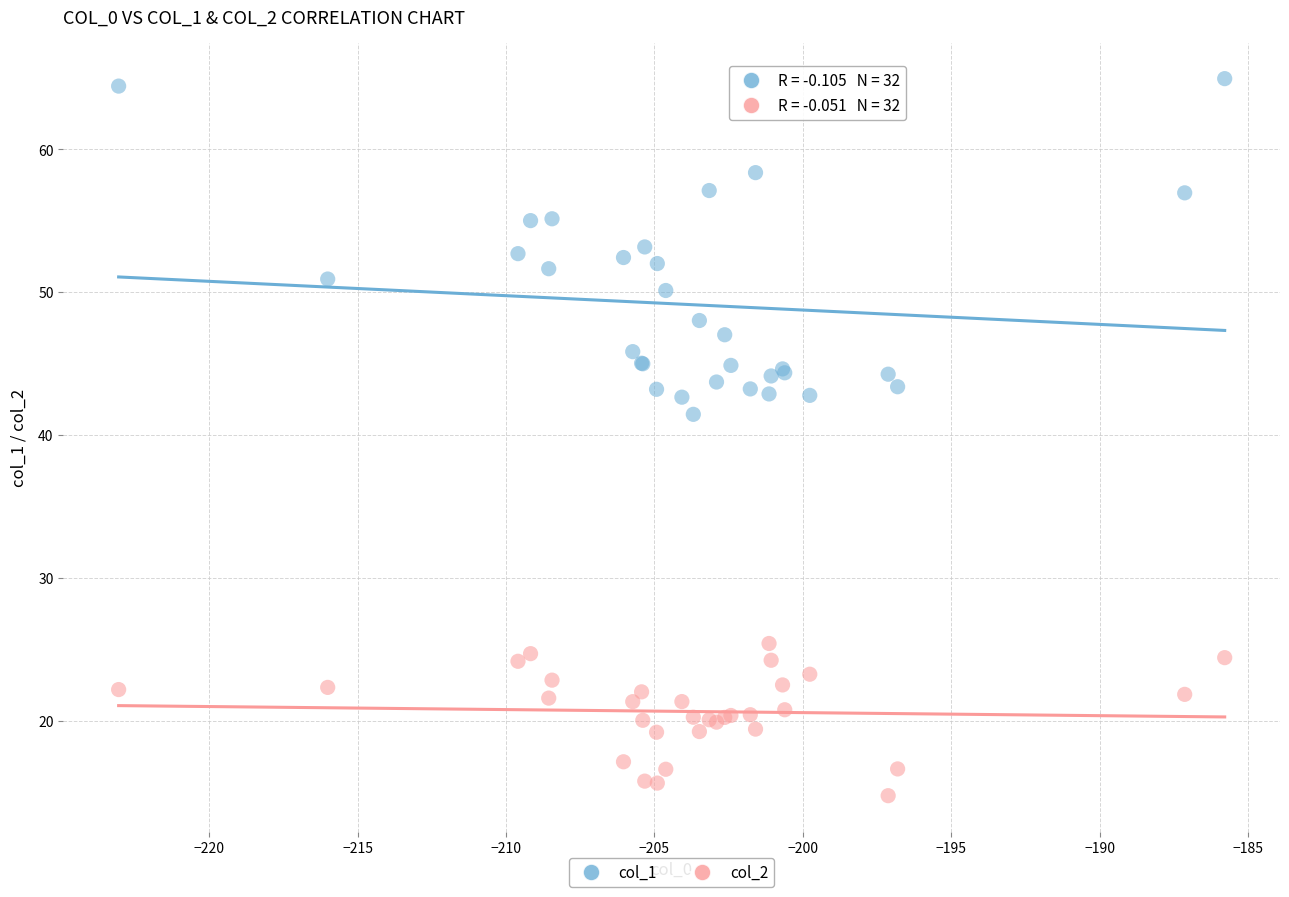

Which series has the widest spread of Y values?

col_1